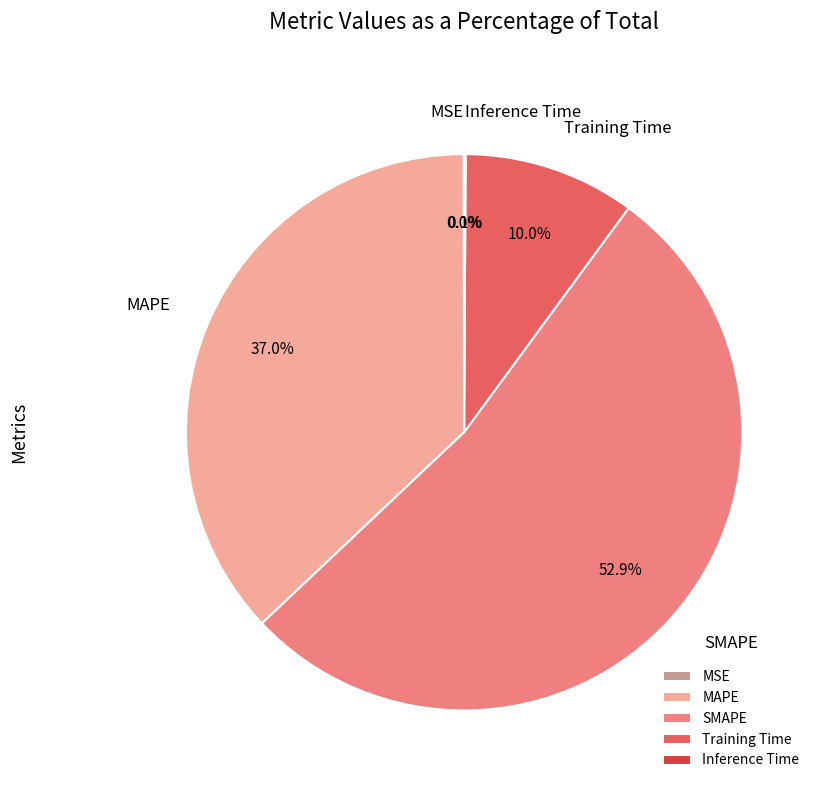

What is the majority slice?

SMAPE